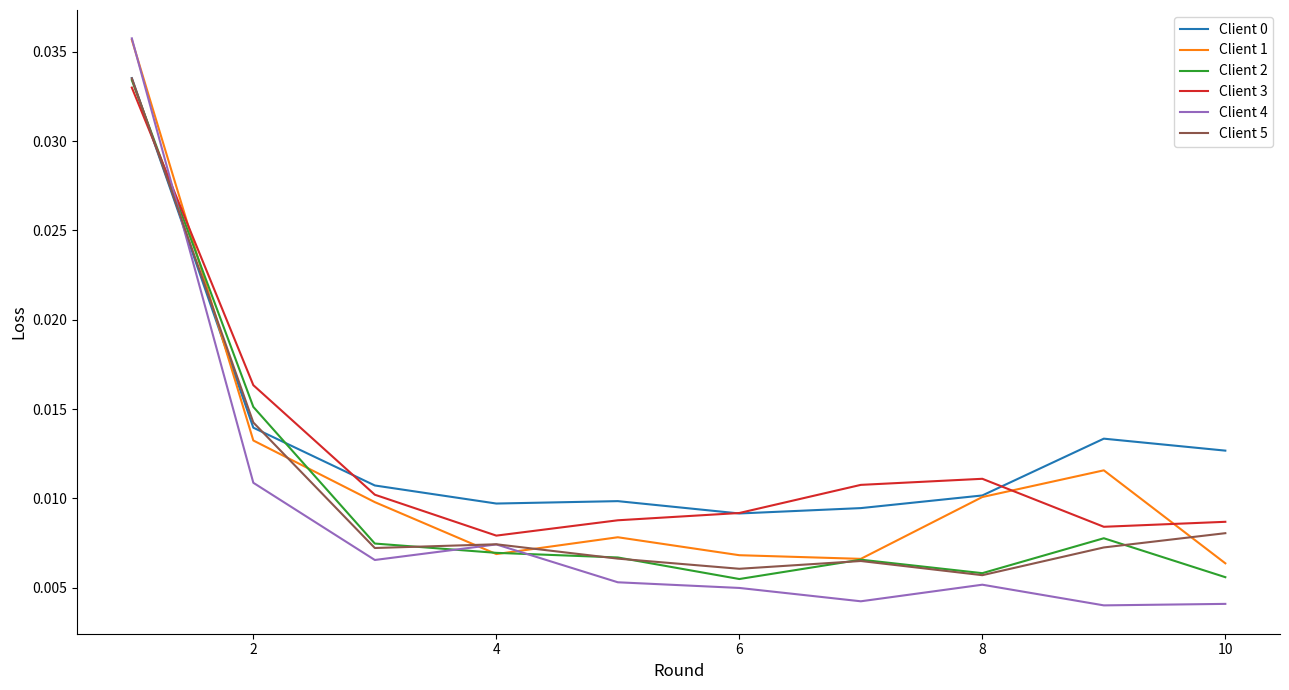

How many times do Client 3 and Client 5 cross each other?

1